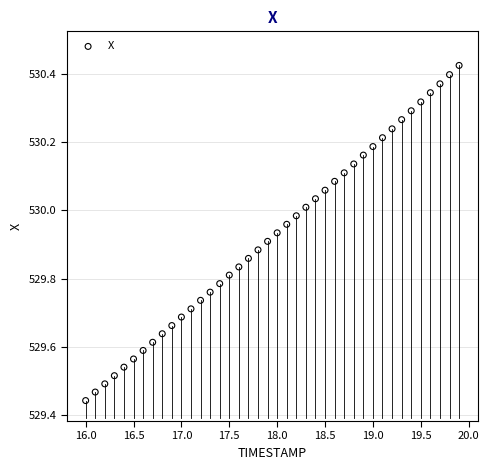

What is the range of X values (max minus min)?

3.9